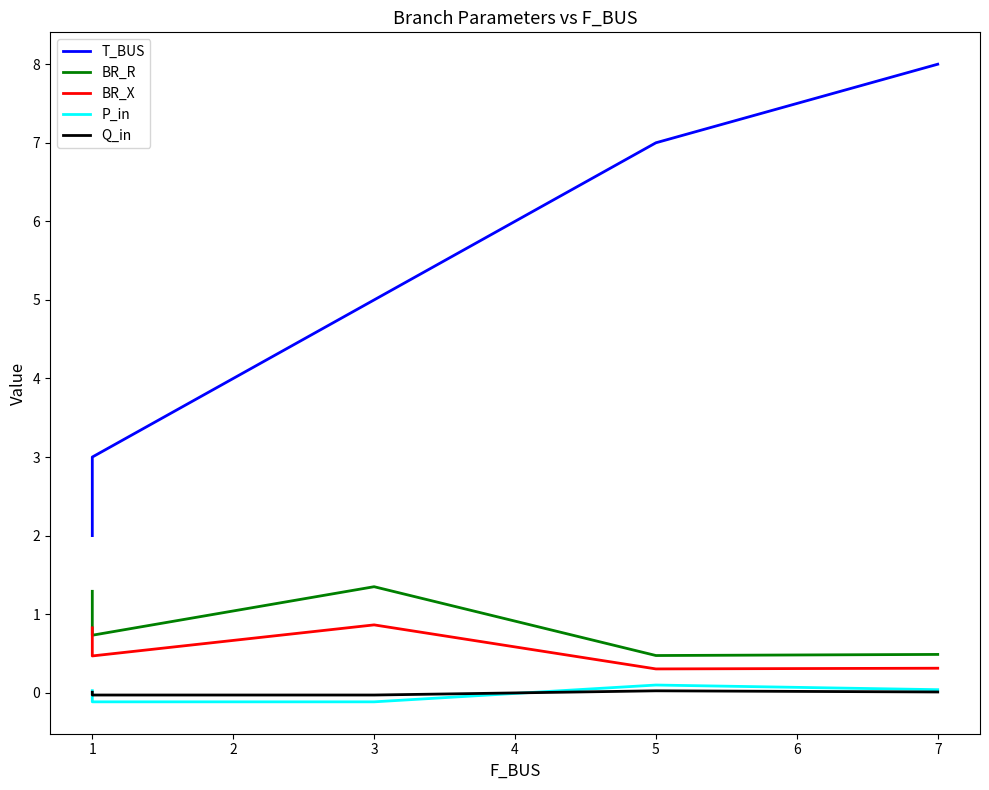

At which category does Q_in reach its first local valley?

3